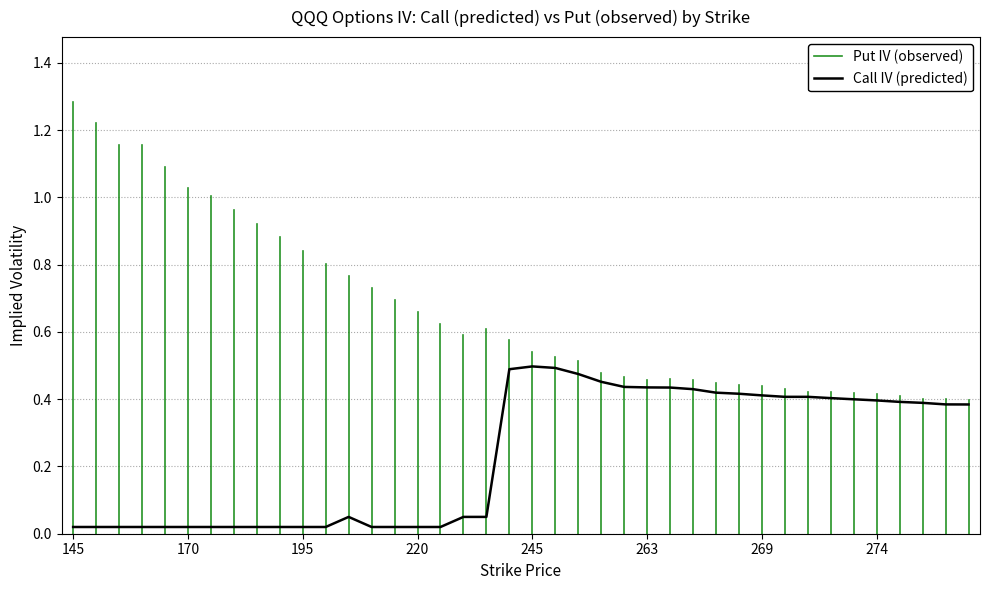

True or false: the data shows 0.6 at 276.

False